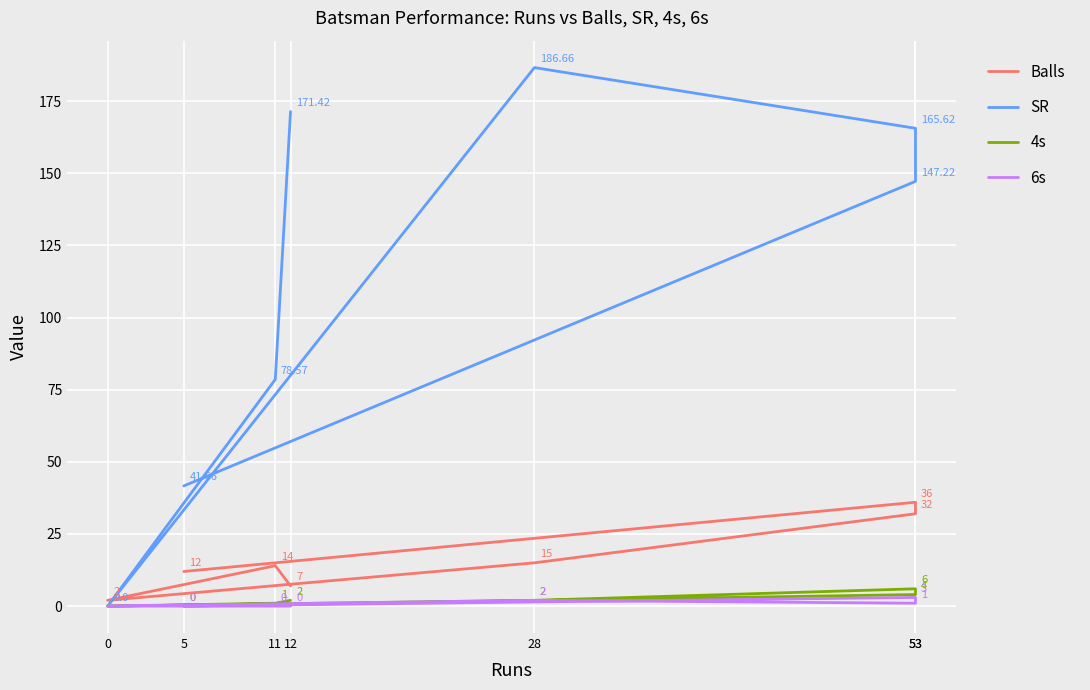

Which series has the widest spread of values?

SR